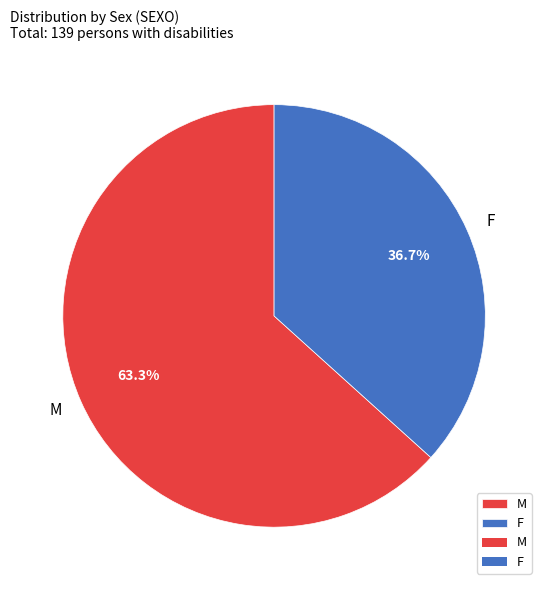

What is the total percentage of M and F?

100.0%